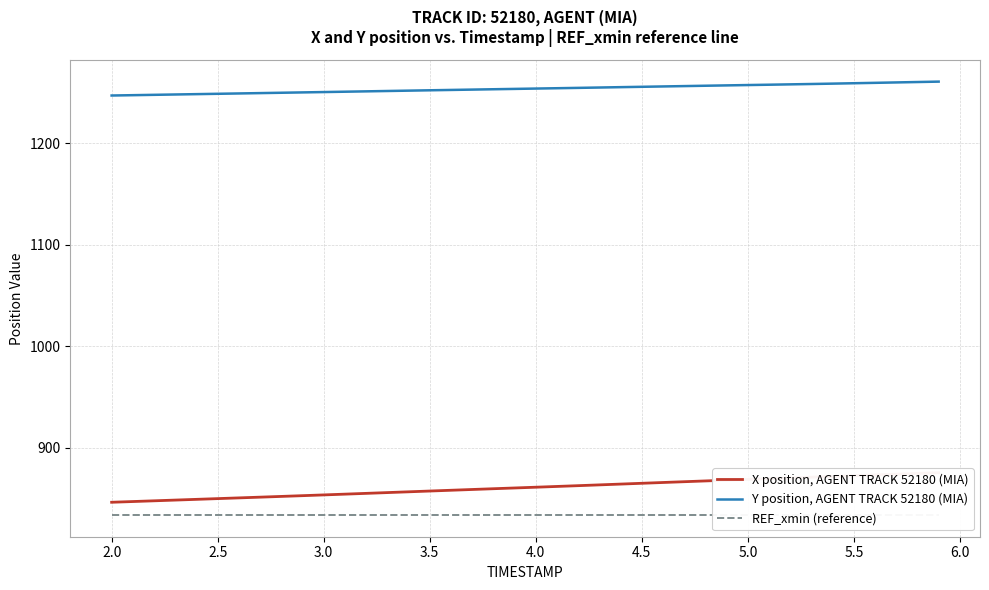

What is the maximum value for Y position, AGENT TRACK 52180 (MIA)?

1261.0